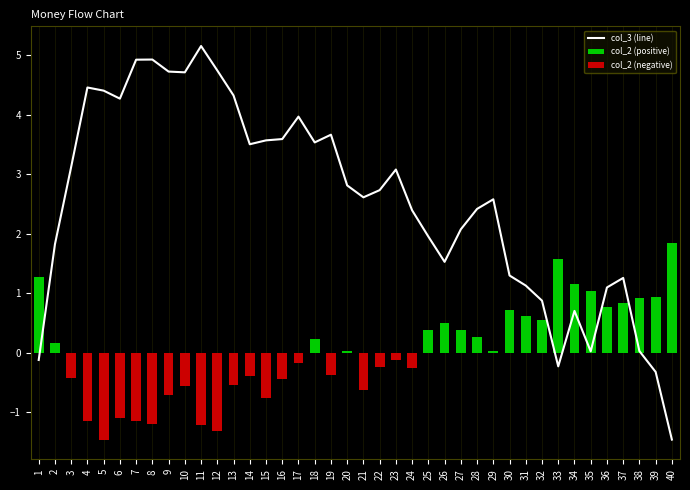

What is the value of the 23rd bar from the left?

3.1